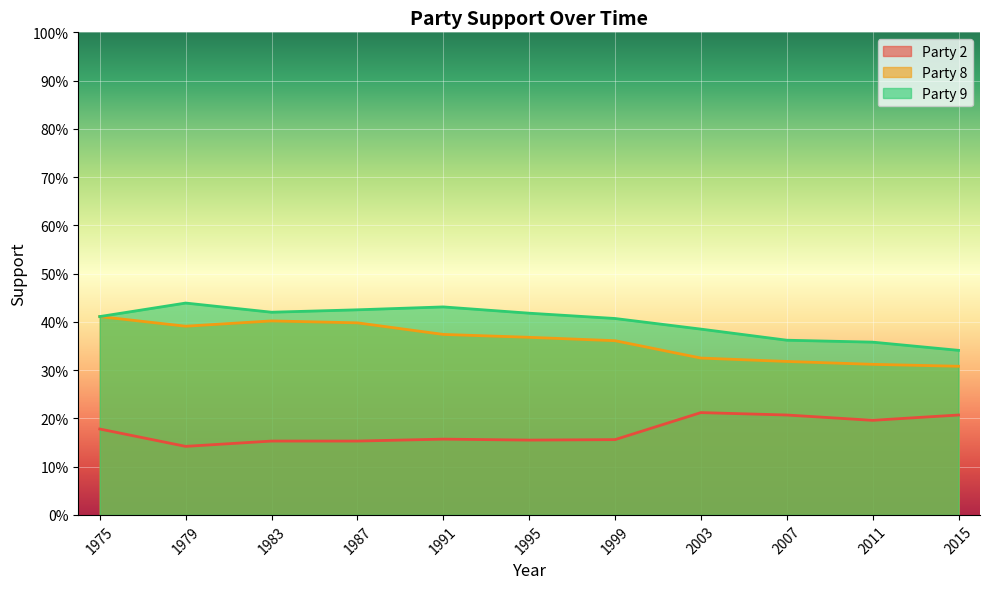

Which series has the largest range (max minus min)?

Party 8